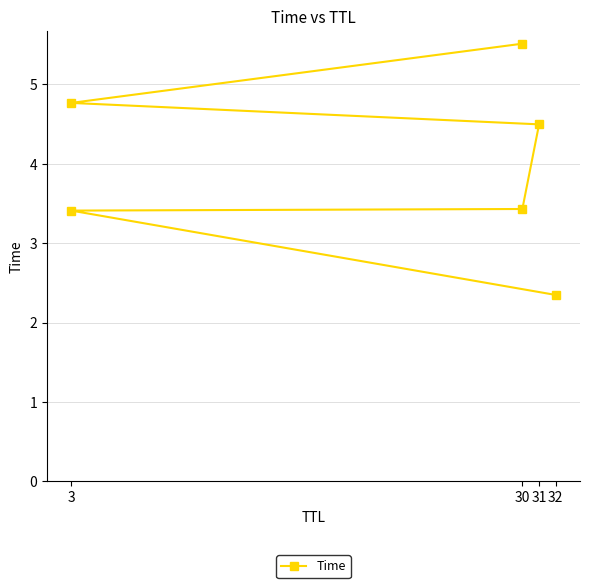

Approximately how many times larger is the value at 32 compared to 30?

0.7